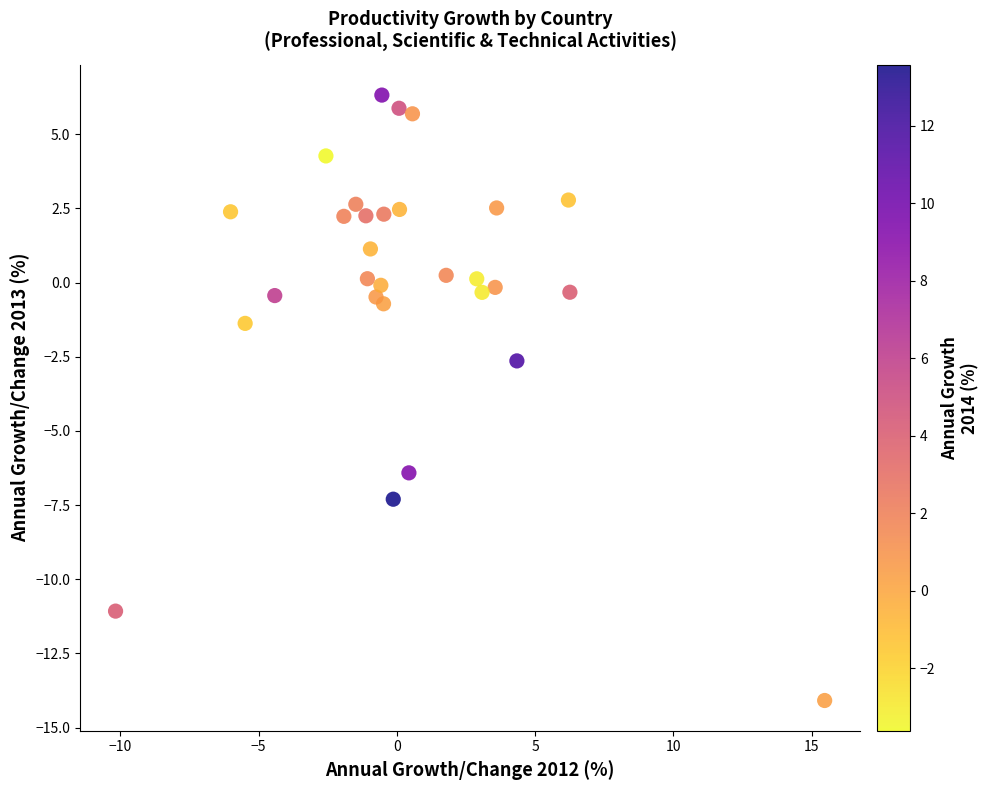

What is the range of X values (max minus min)?

25.6